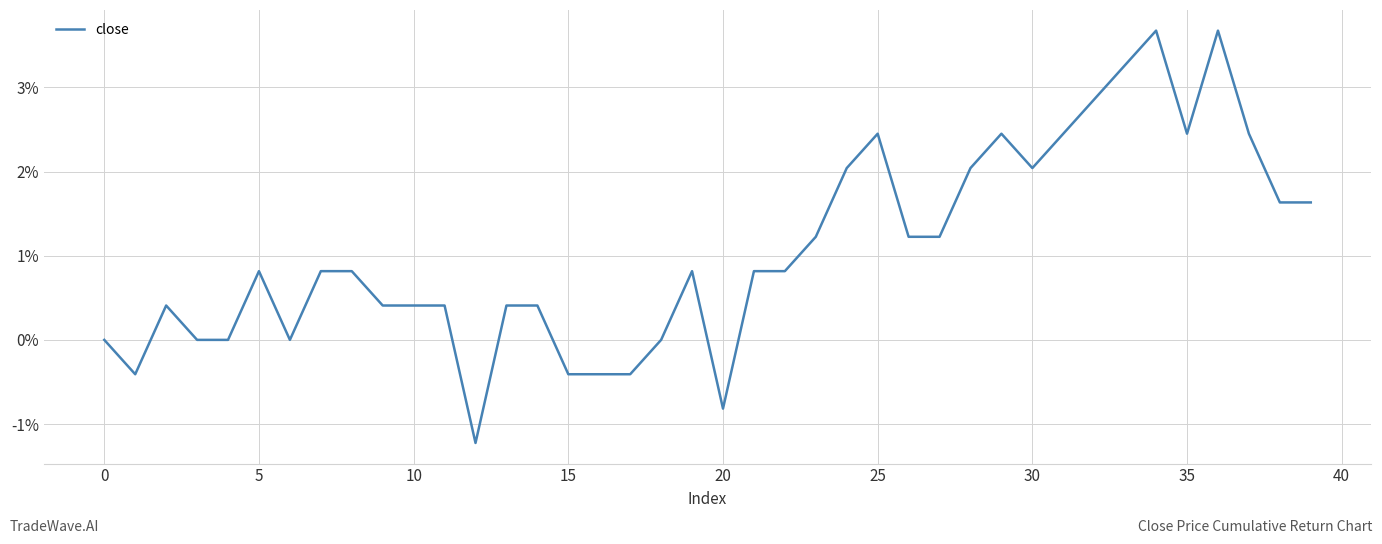

True or false: there are more than 0 points higher than both neighbors.

True